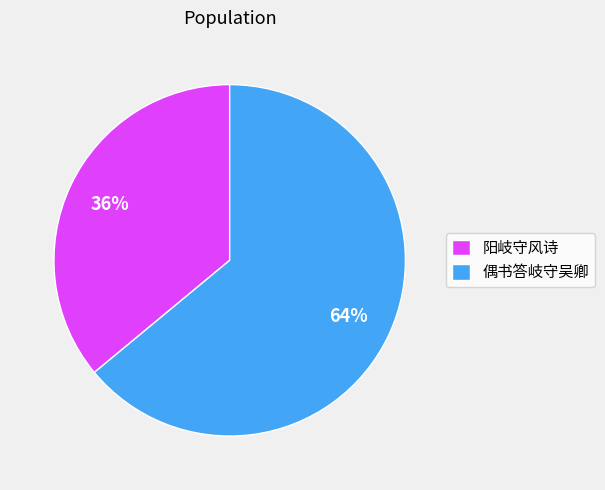

How many slices are in this pie chart?

2